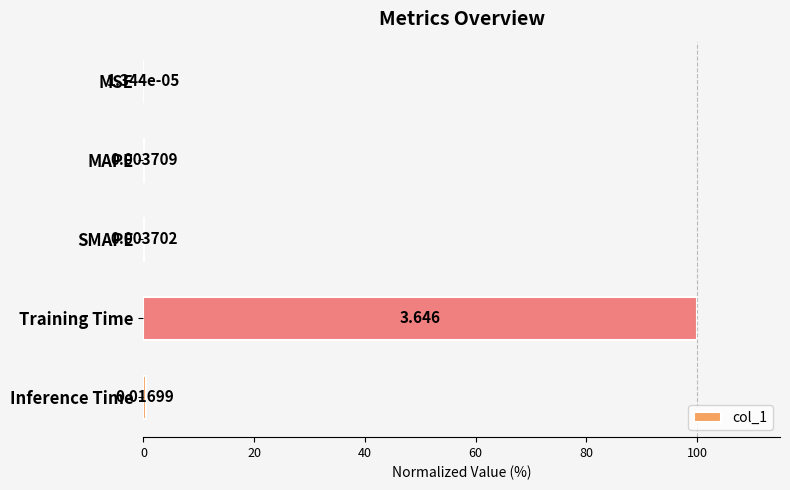

At which category does the chart reach its peak across all series?

Training Time